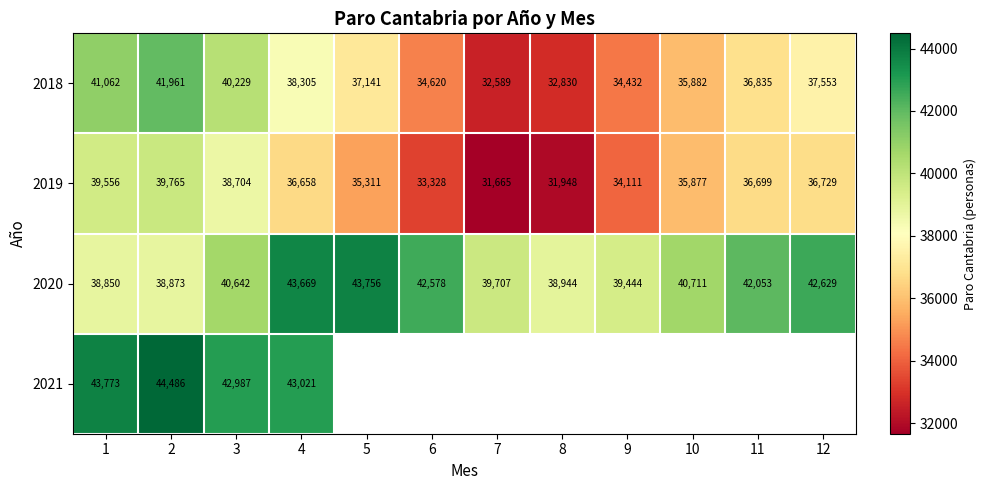

Count the number of data series in this chart.

4